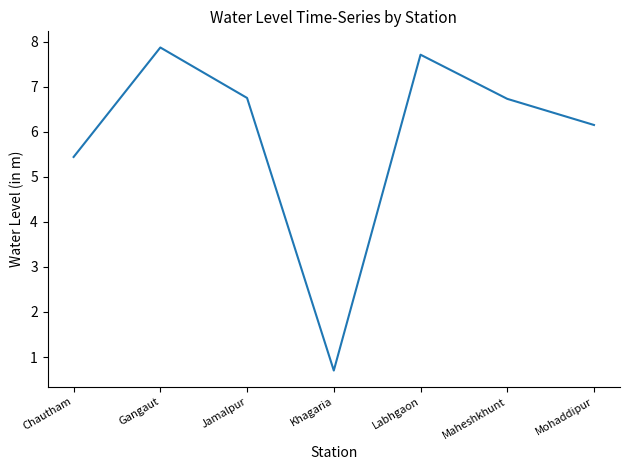

What is the difference between the second highest and minimum values?

7.0